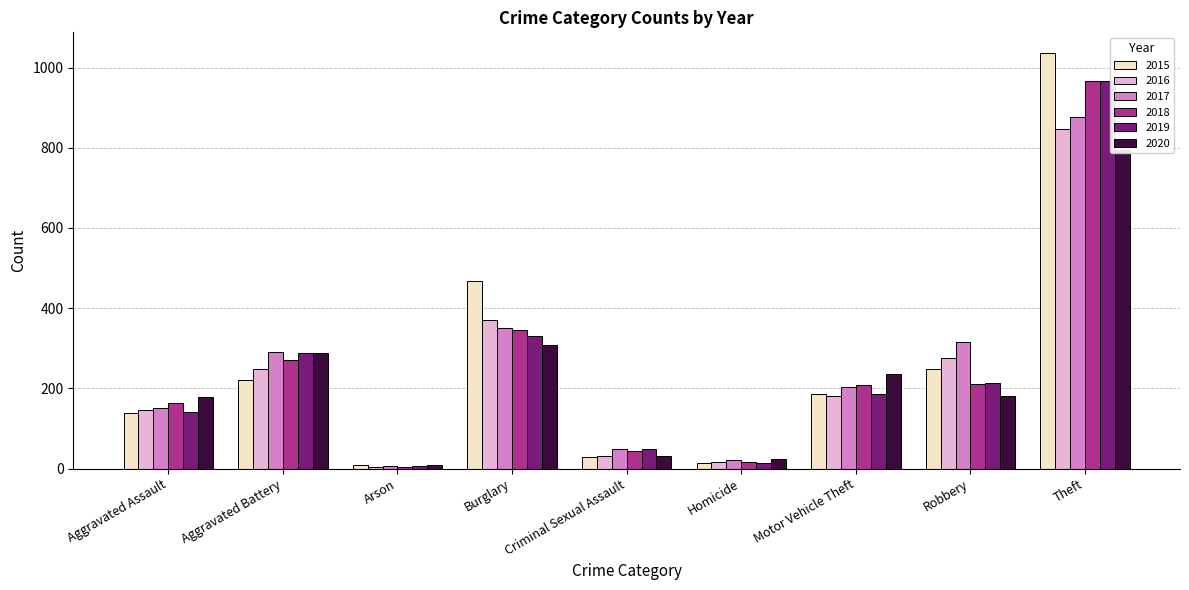

How many groups of bars are there?

9